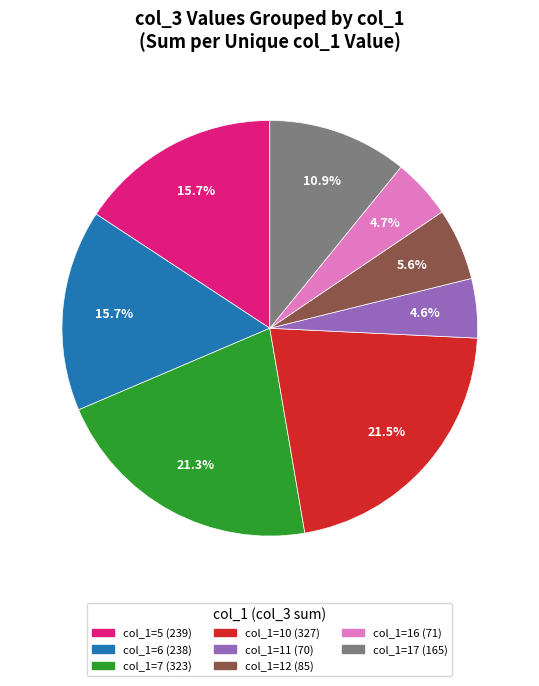

To the nearest percent, what is the difference between the largest and smallest slice percentages?

17%